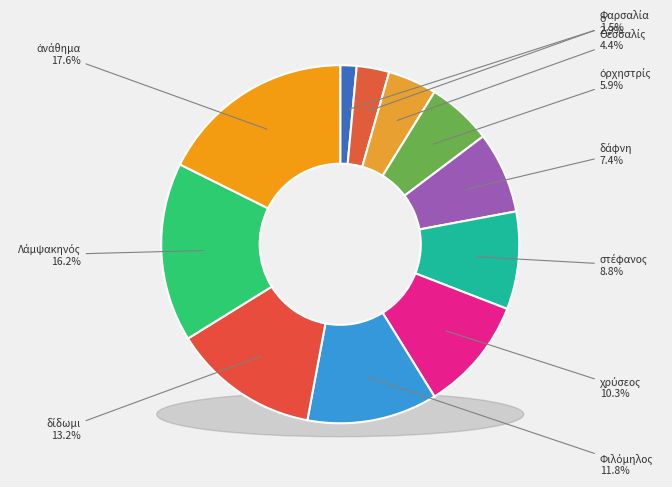

True or false: στέφανος accounts for 24% of the total.

False